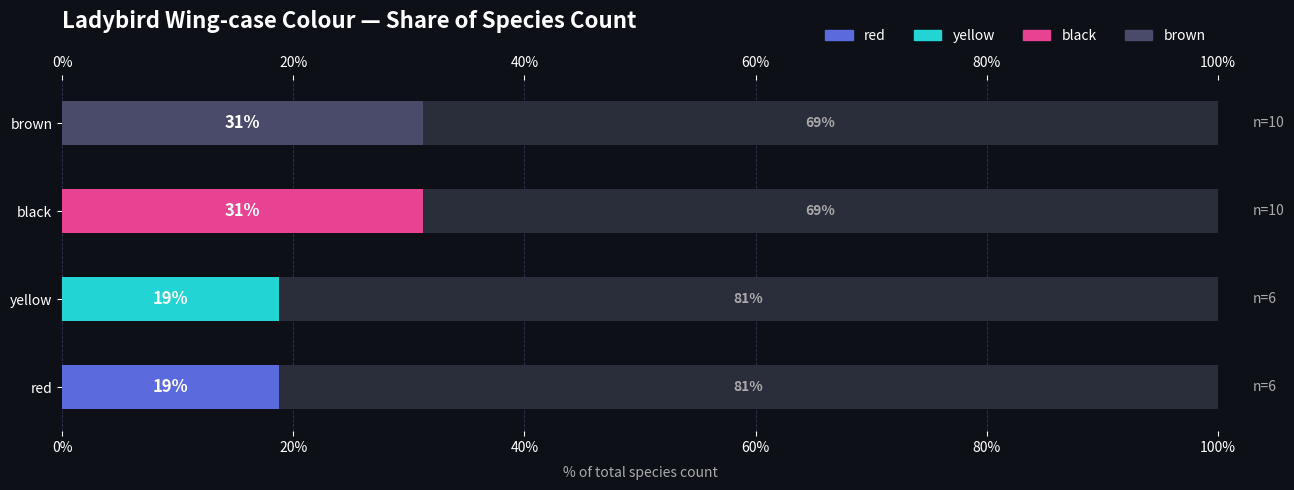

What is the sum of the Remainder values at black and red?

150.0